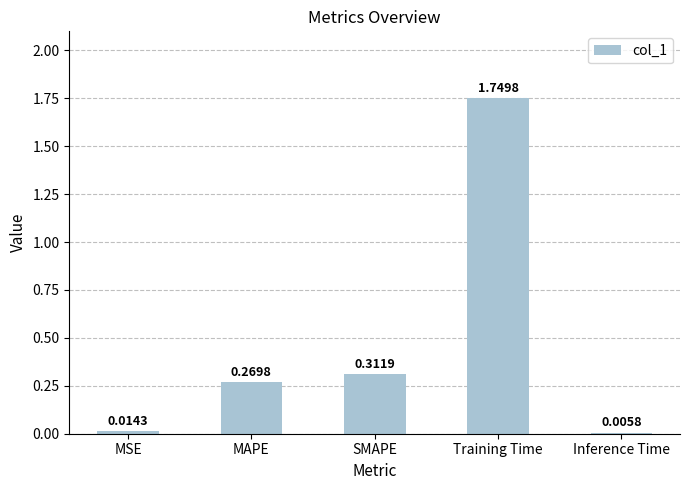

Is it true that the value at MAPE is 0.2?

False